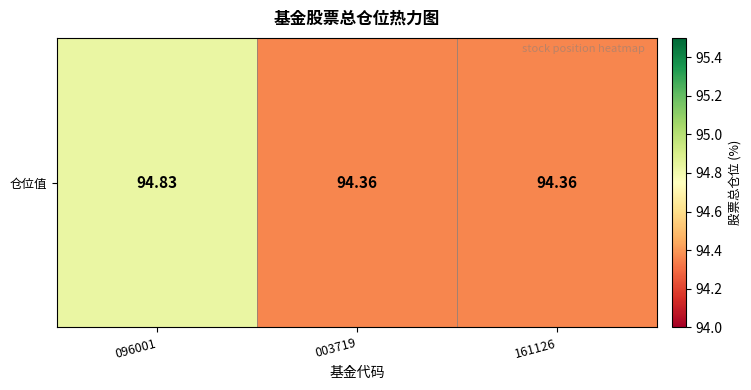

How many data points does each series have?

3